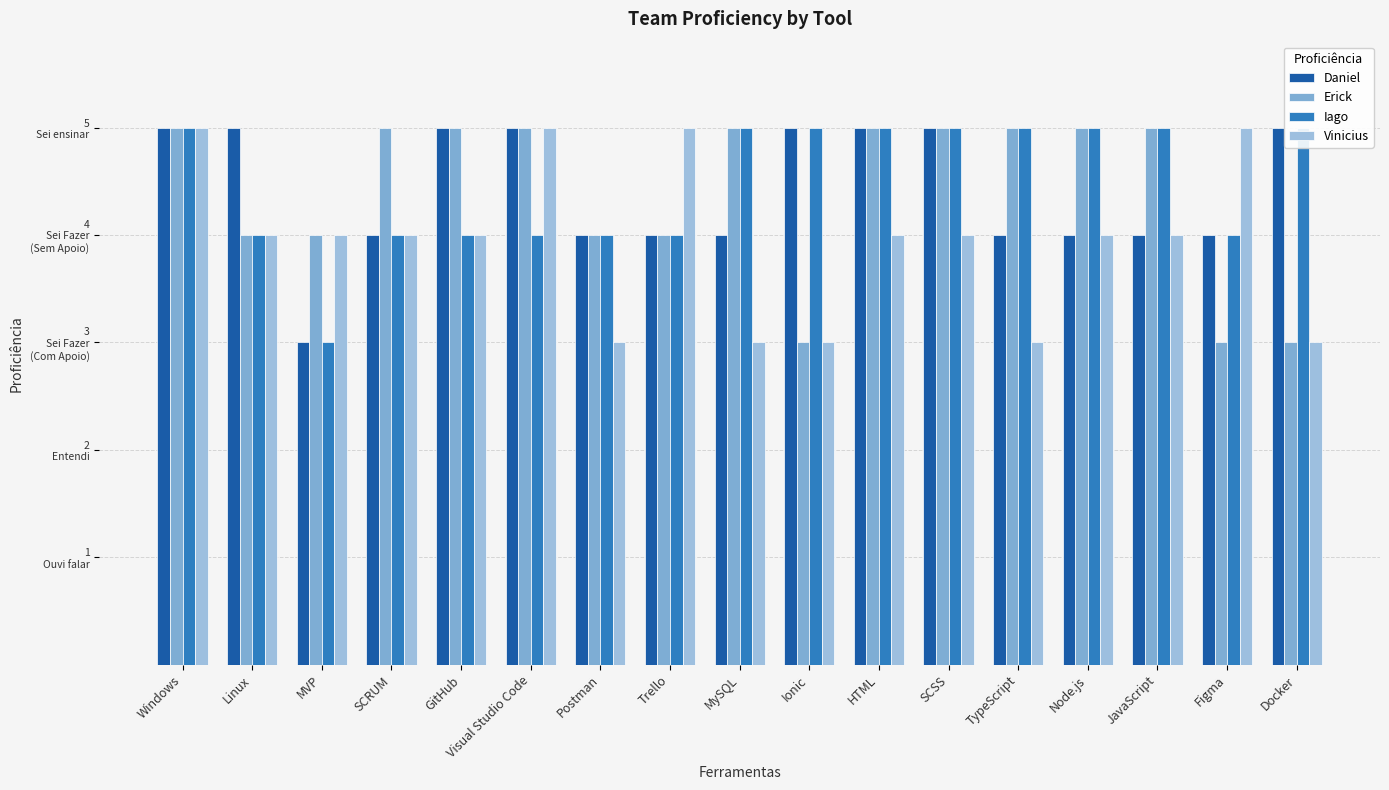

How many values in the Erick series are below 5?

7